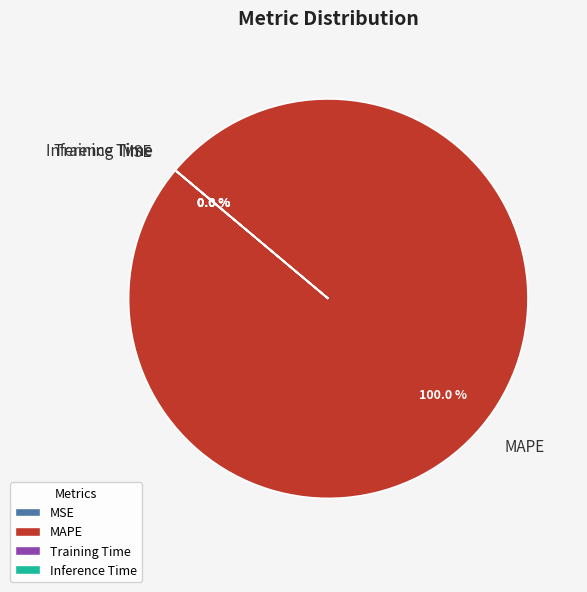

Does any single category account for the majority?

Yes